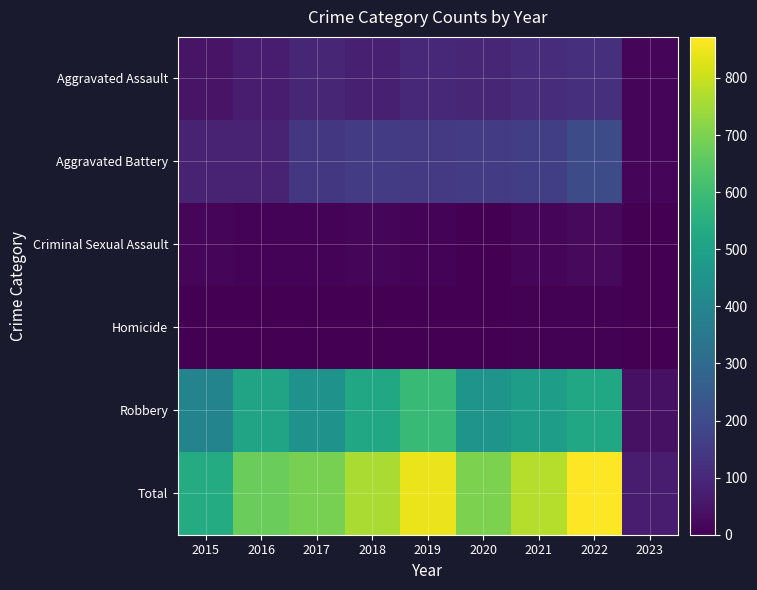

What is the total value across all series at 2015?

1070